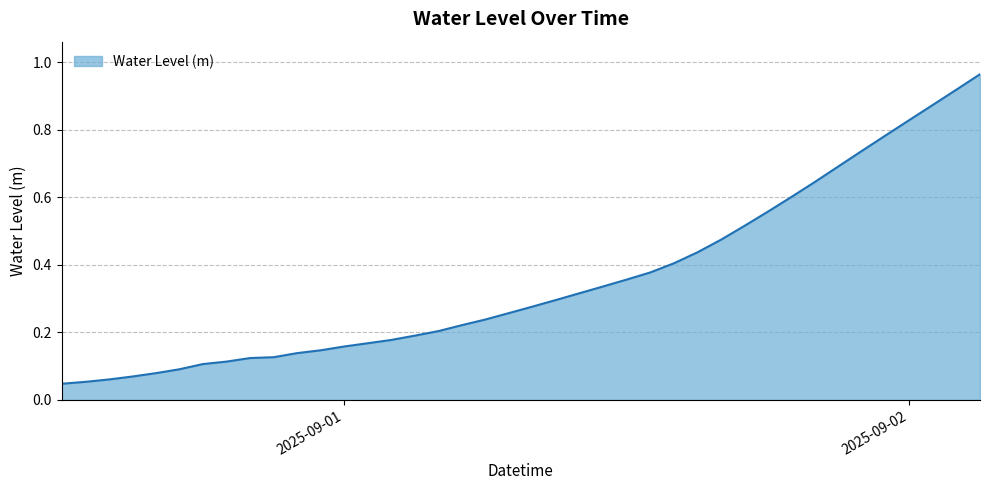

What is the difference between the maximum and minimum values?

0.9